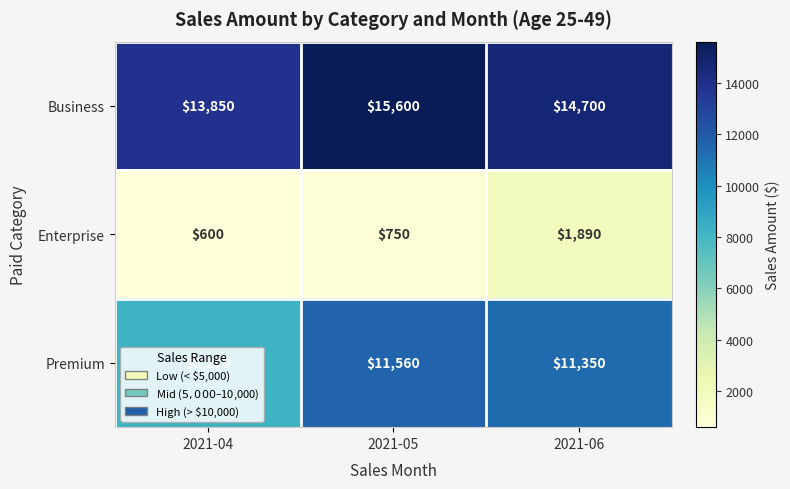

What is the difference between the highest and lowest values at 2021-05?

14850